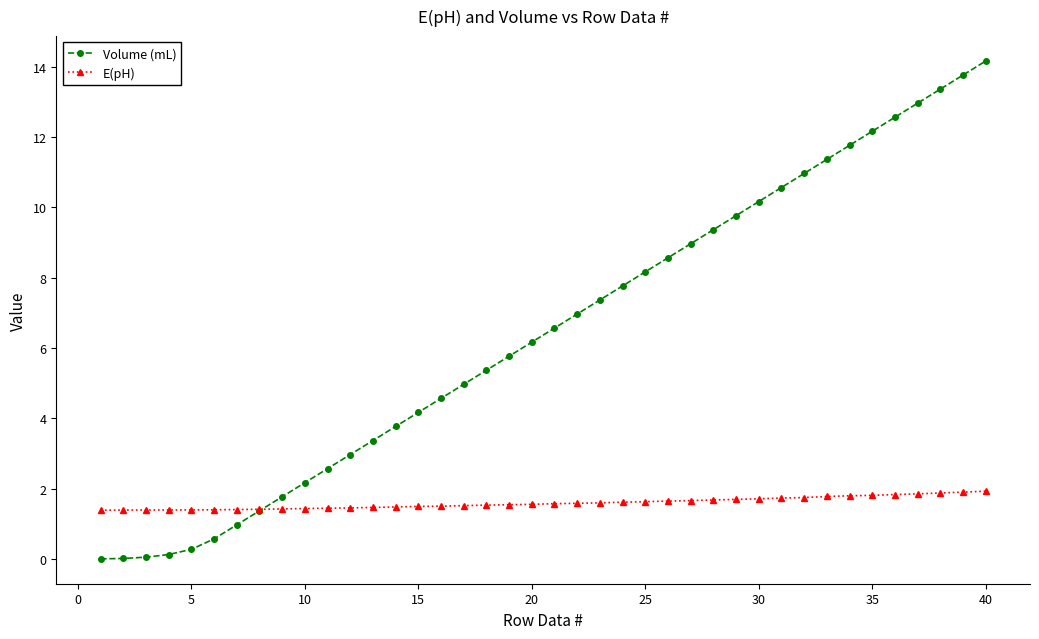

How many distinct data groups are displayed?

2